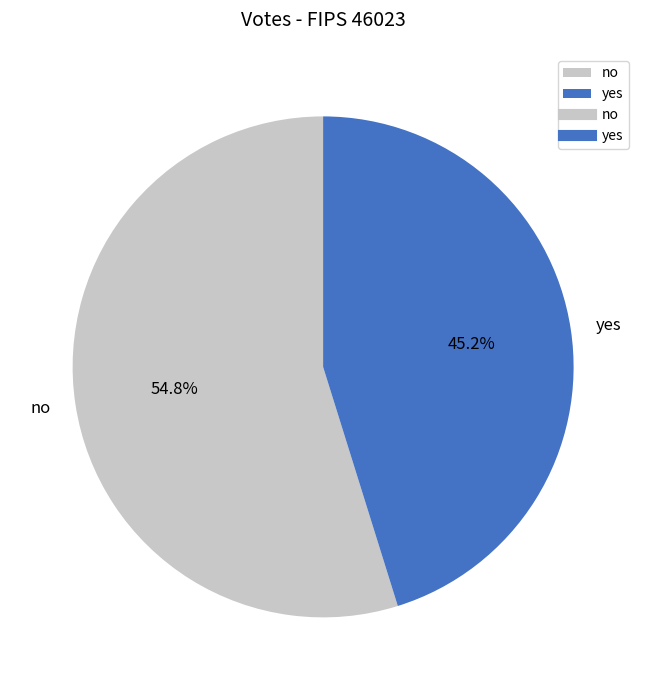

To the nearest percent, what percentage of the pie is yes?

45%